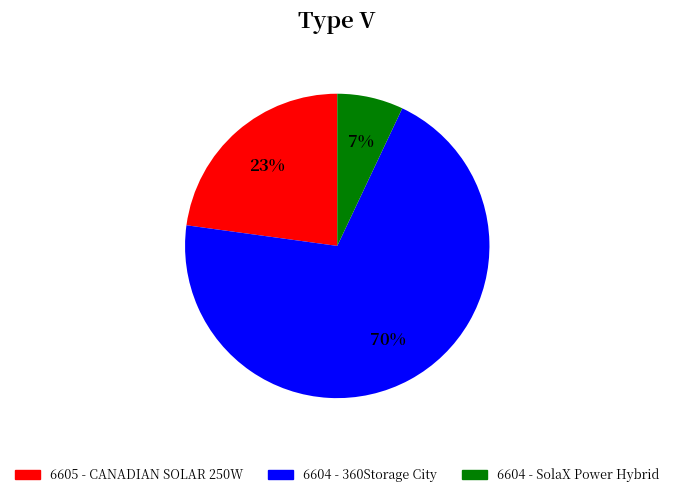

How many segments does this pie chart have?

3